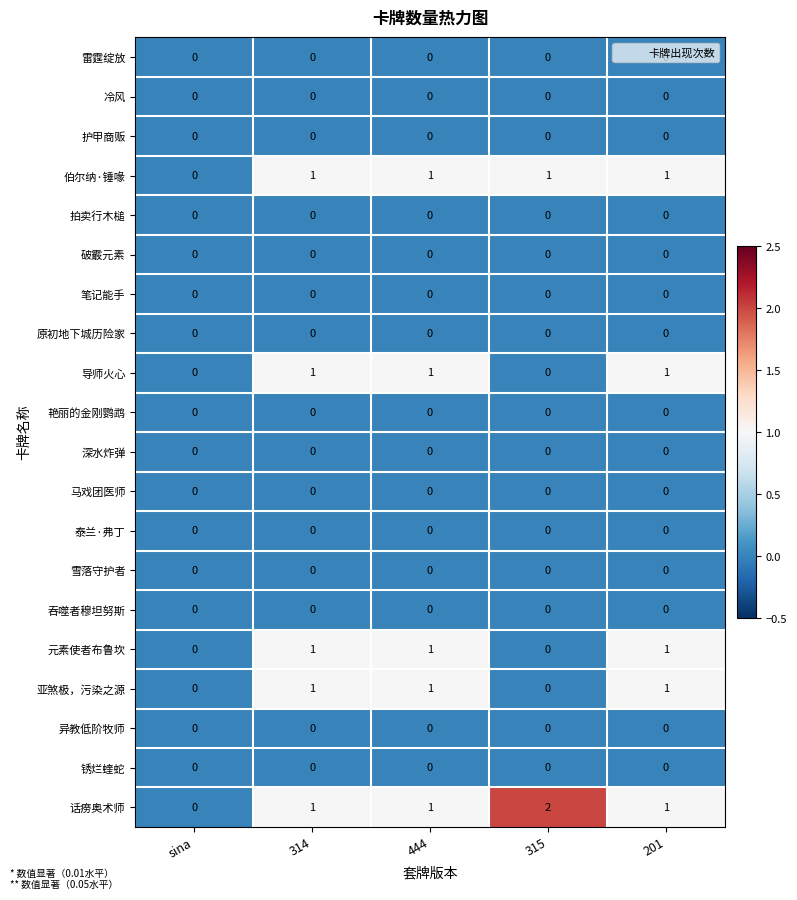

Which series has the widest spread of values?

话痨奥术师